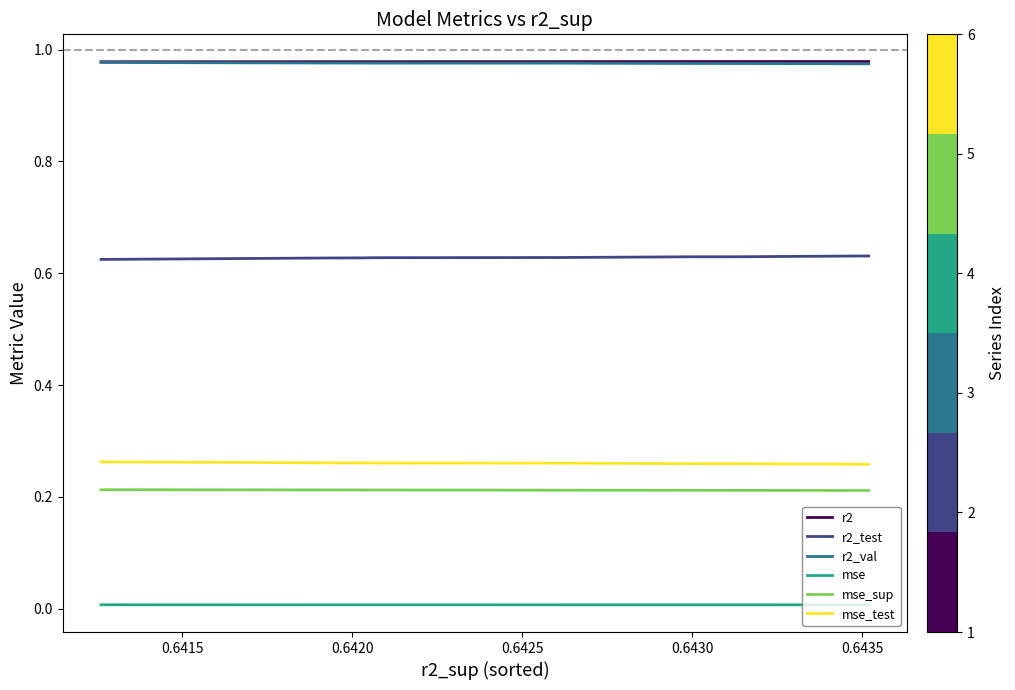

True or false: mse_test and mse intersect in this chart.

False